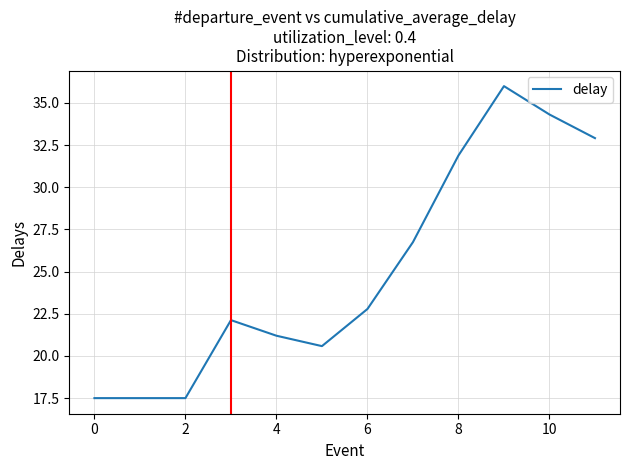

What is the smallest value displayed?

17.5